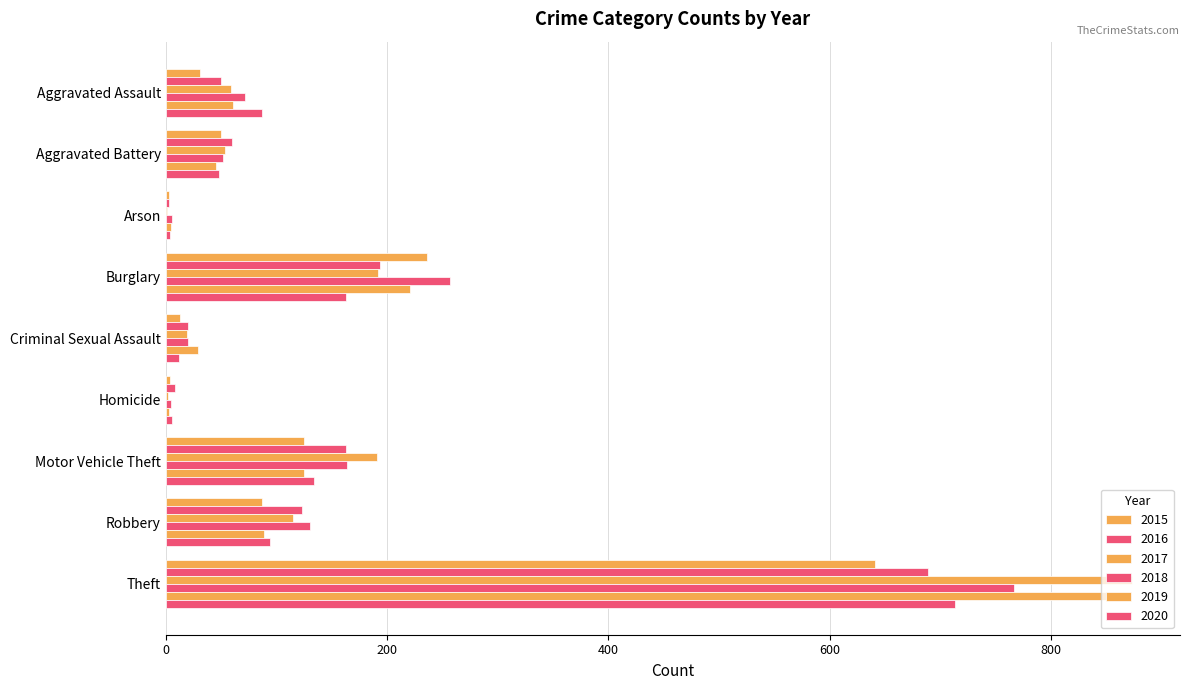

What is the difference between the maximum and second lowest values in the 2016 series?

681